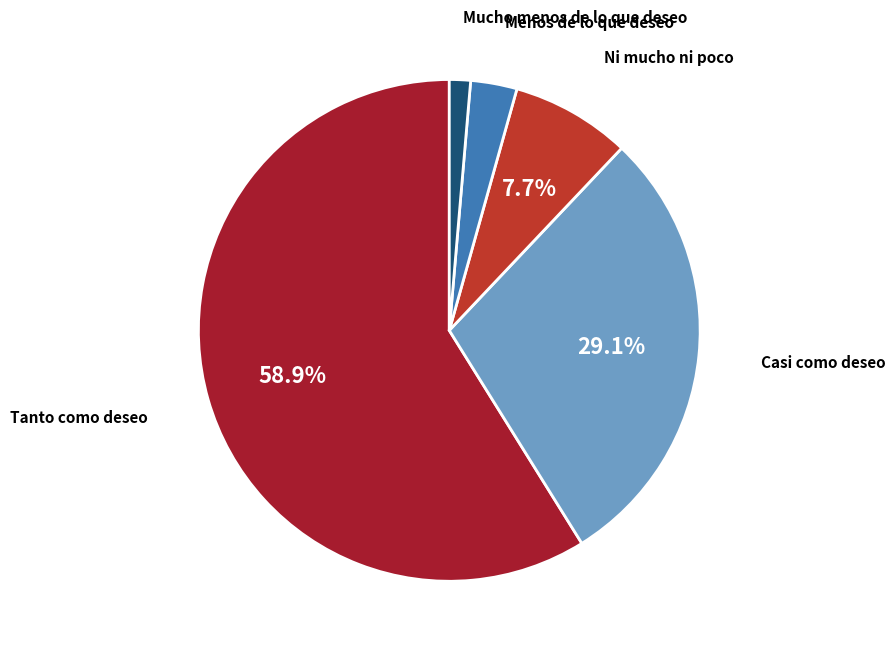

What percentage is the Tanto como deseo slice, to the nearest percent?

59%